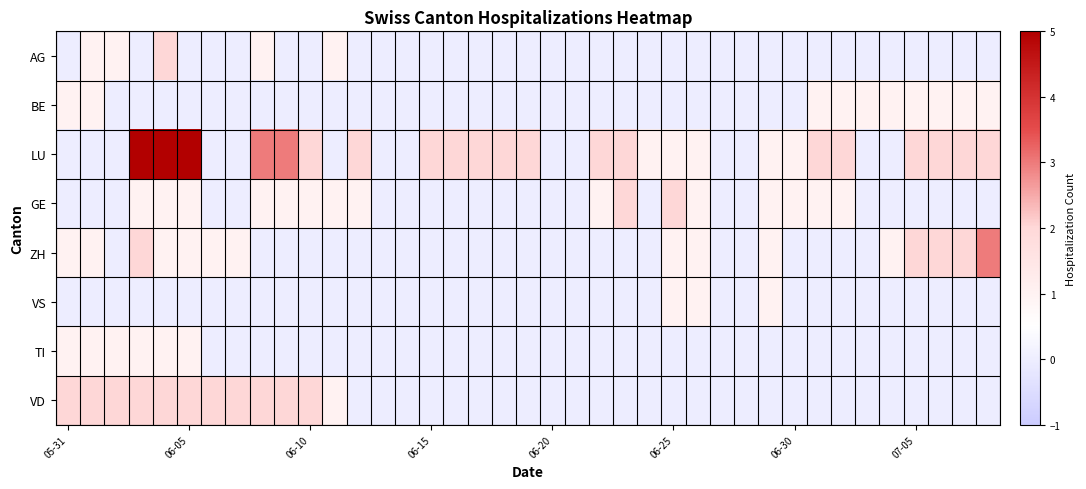

Which category has the lowest value across all series?

05-31